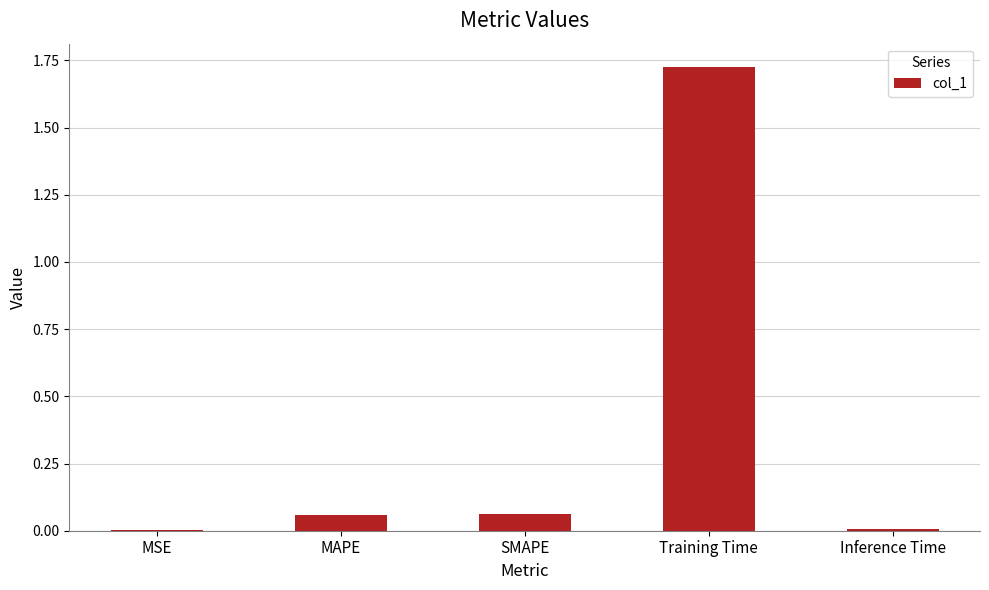

Is it true that the value at Inference Time is 0.0?

True